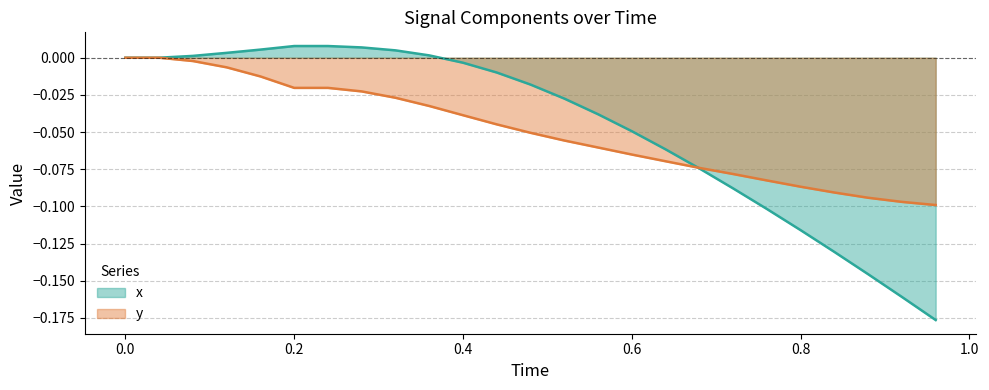

What is the minimum value shown in the chart?

-0.2